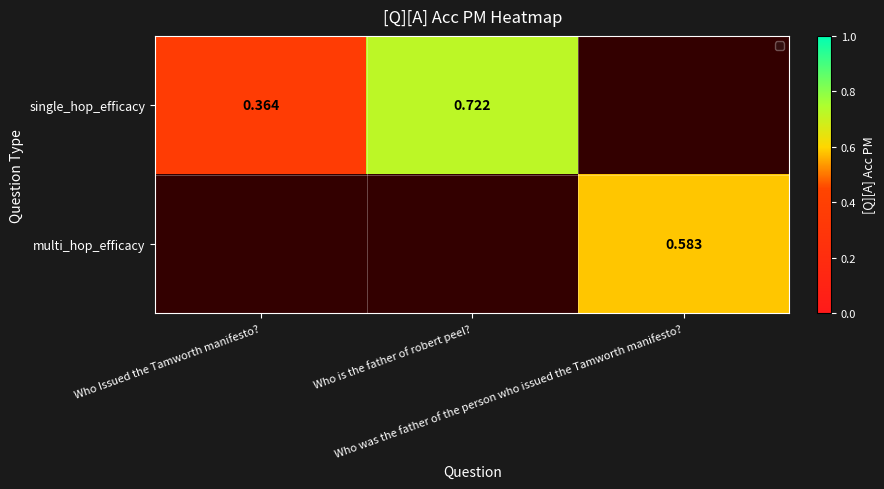

The single_hop_efficacy series shows 0.7 at Who is the father of robert peel?. True or false?

True